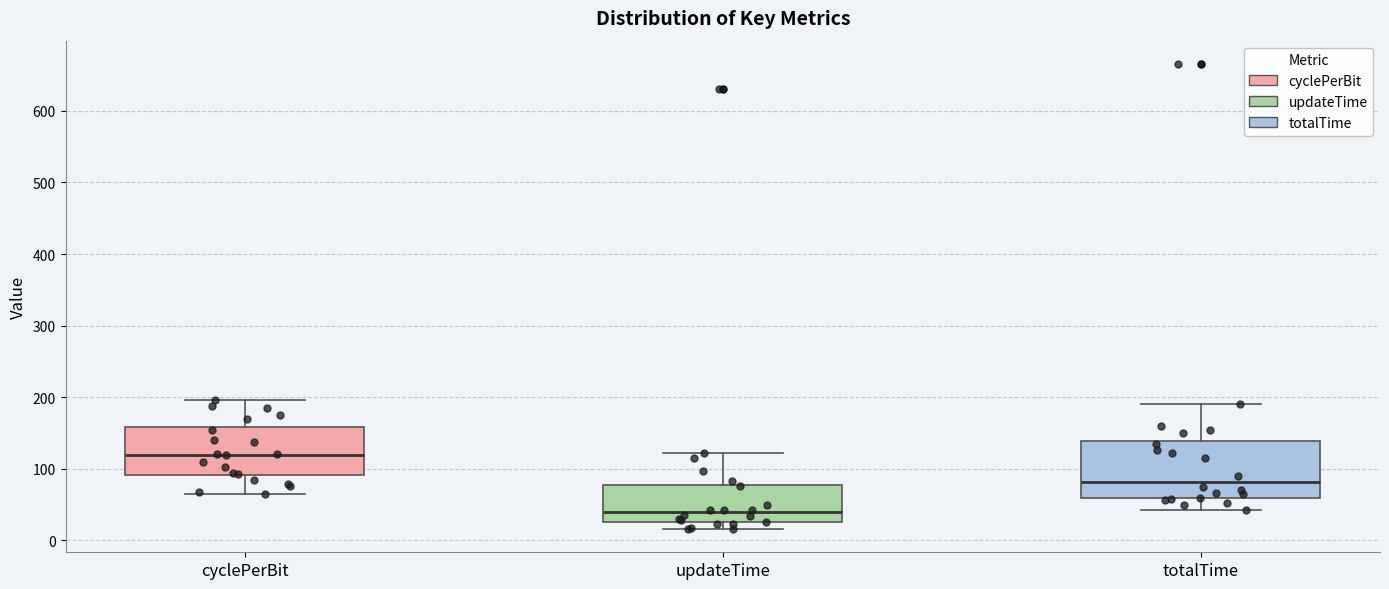

Which box is the tallest, from its lower edge to its upper edge?

totalTime